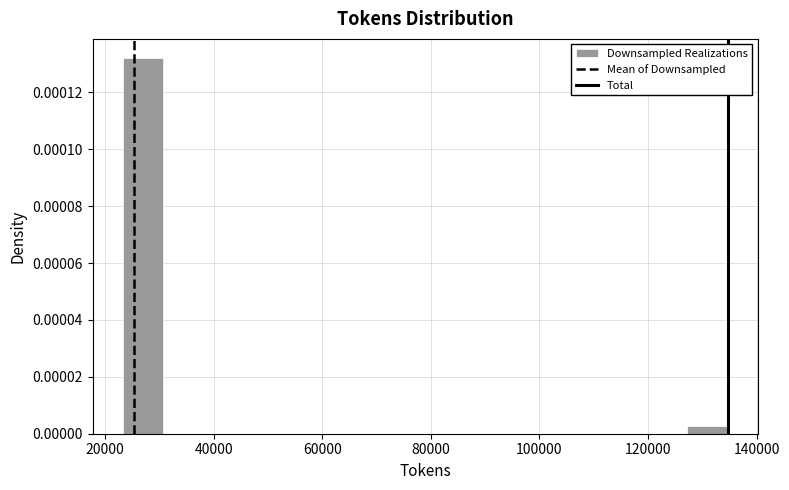

Read against the x-axis, roughly where is the centre of the tallest bar?

28000